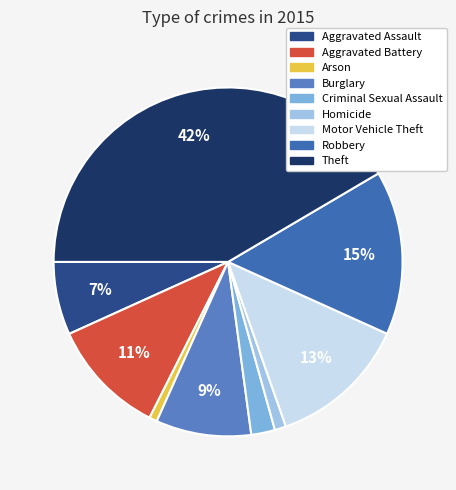

What percentage is the Homicide slice, to the nearest percent?

1%